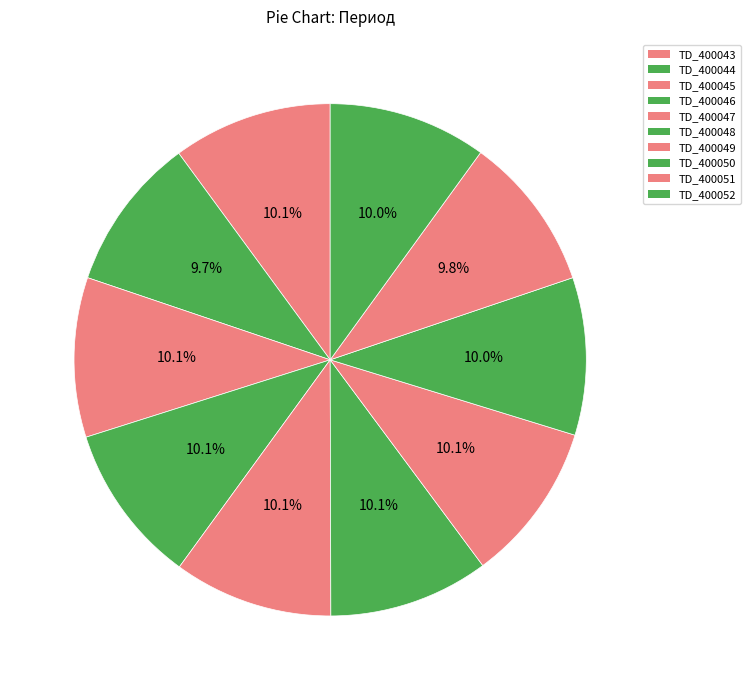

The TD_400050 slice represents 21% of the pie. True or false?

False